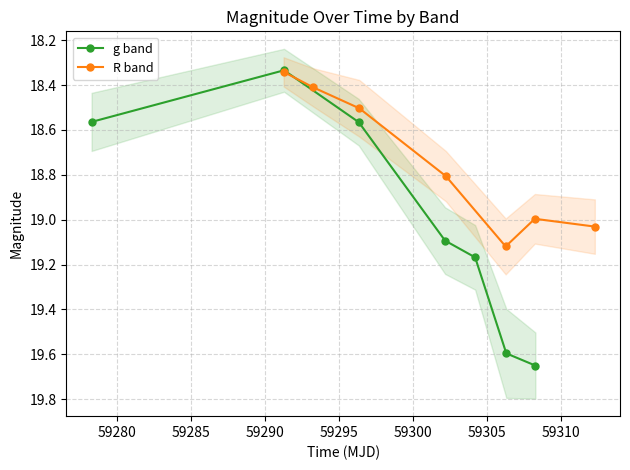

How many series are shown in this chart?

2